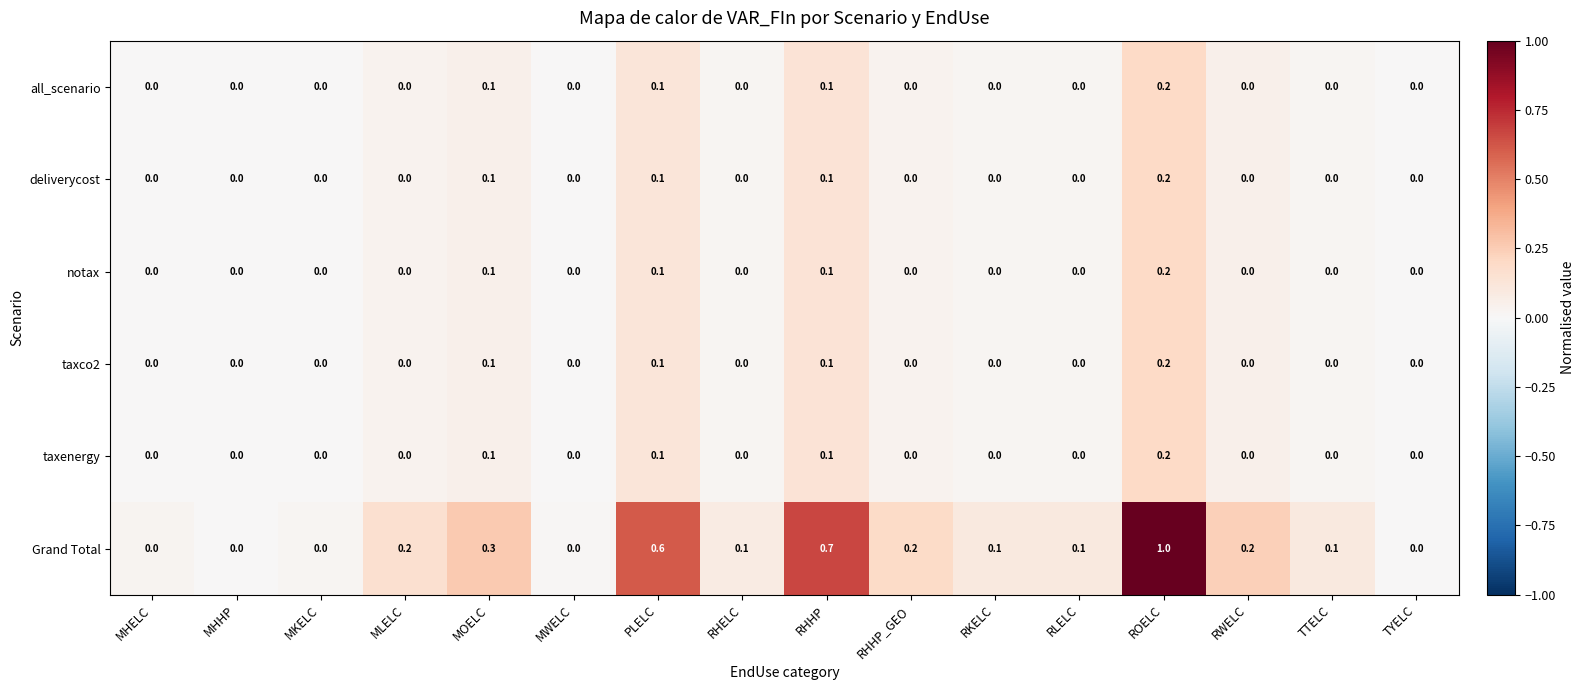

True or false: taxenergy has a value of 0.2 at ROELC.

True